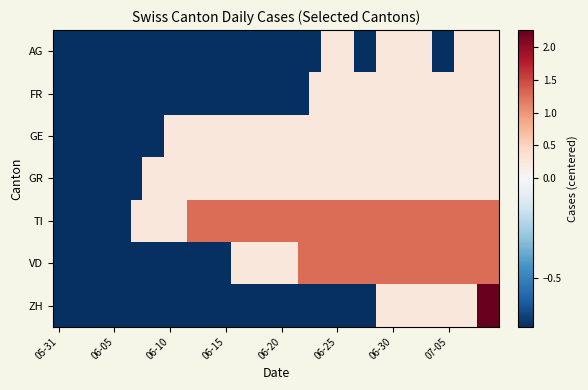

Which series has the largest range (max minus min)?

ZH